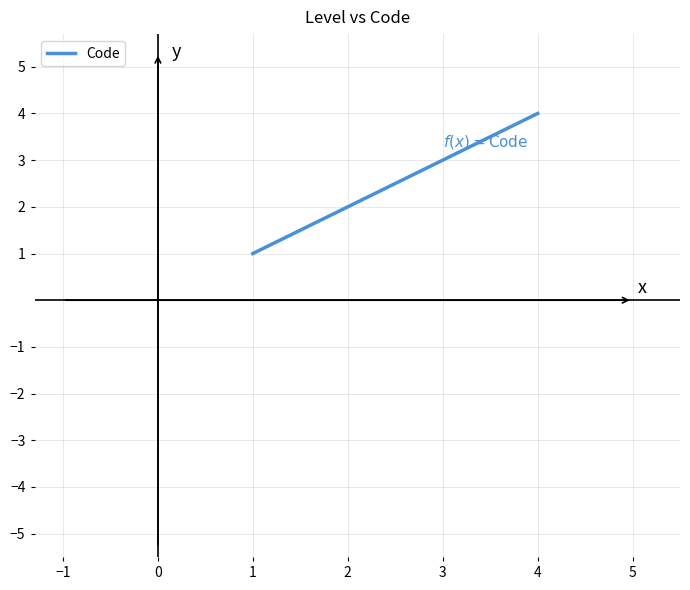

What is the change in value from 2 to 4?

+2